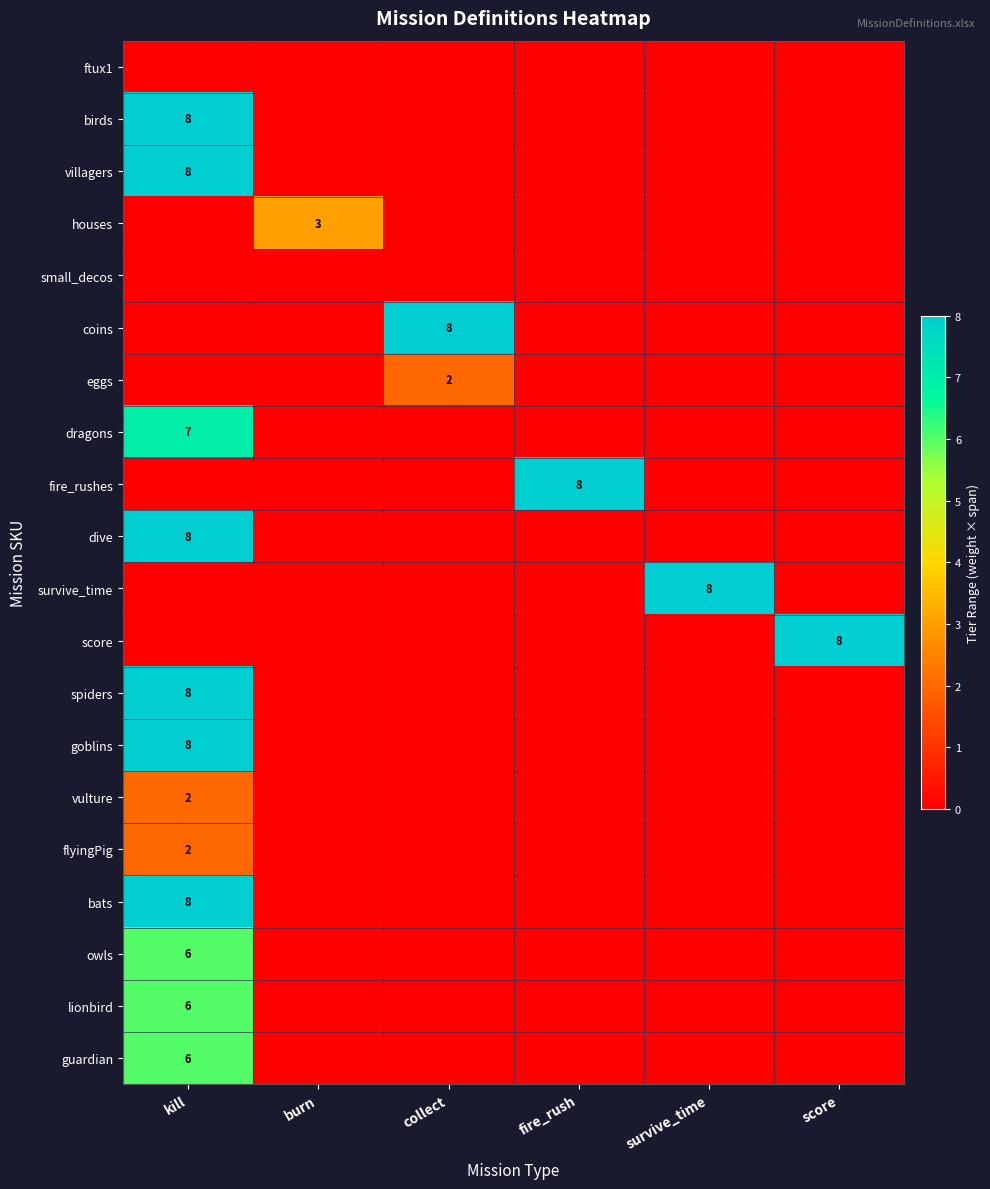

The value of owls at kill is 6. True or false?

True